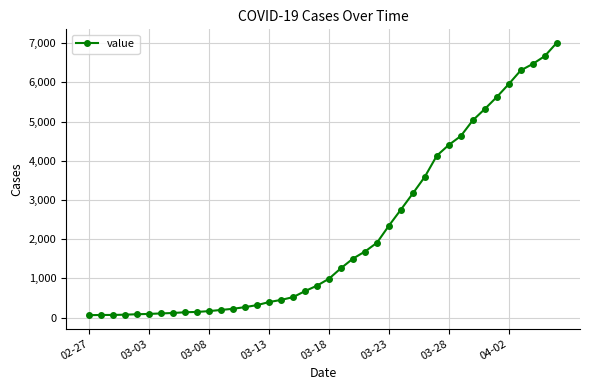

What is the maximum value shown in the chart?

7004